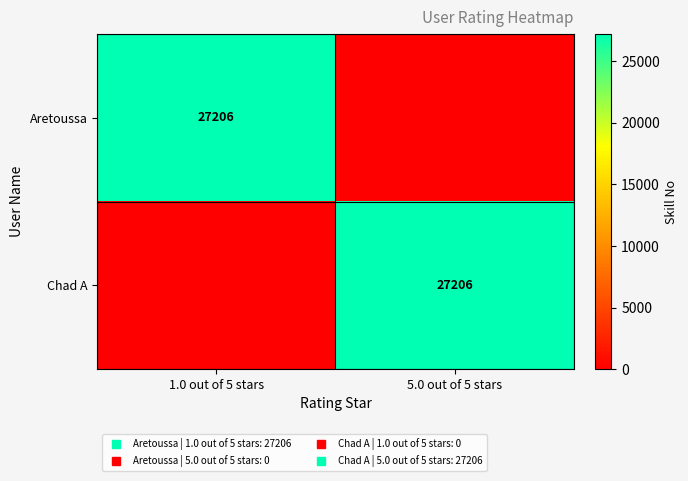

At which category is the sum across all series the highest?

1.0 out of 5 stars